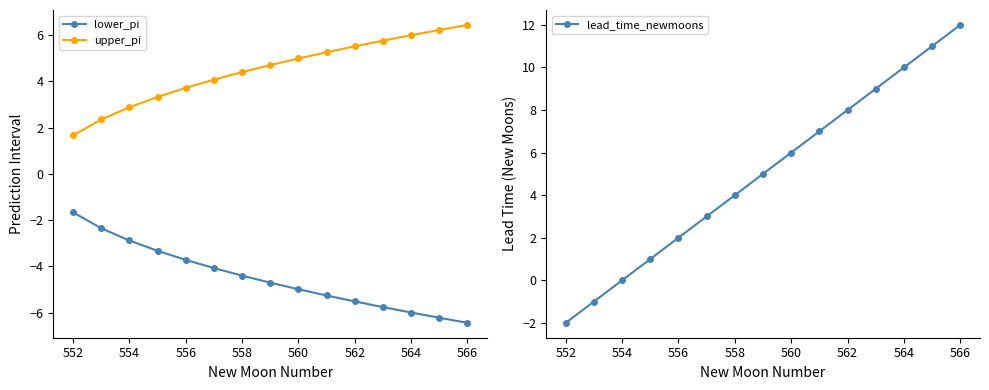

Which category has the highest value in the lower_pi series?

552